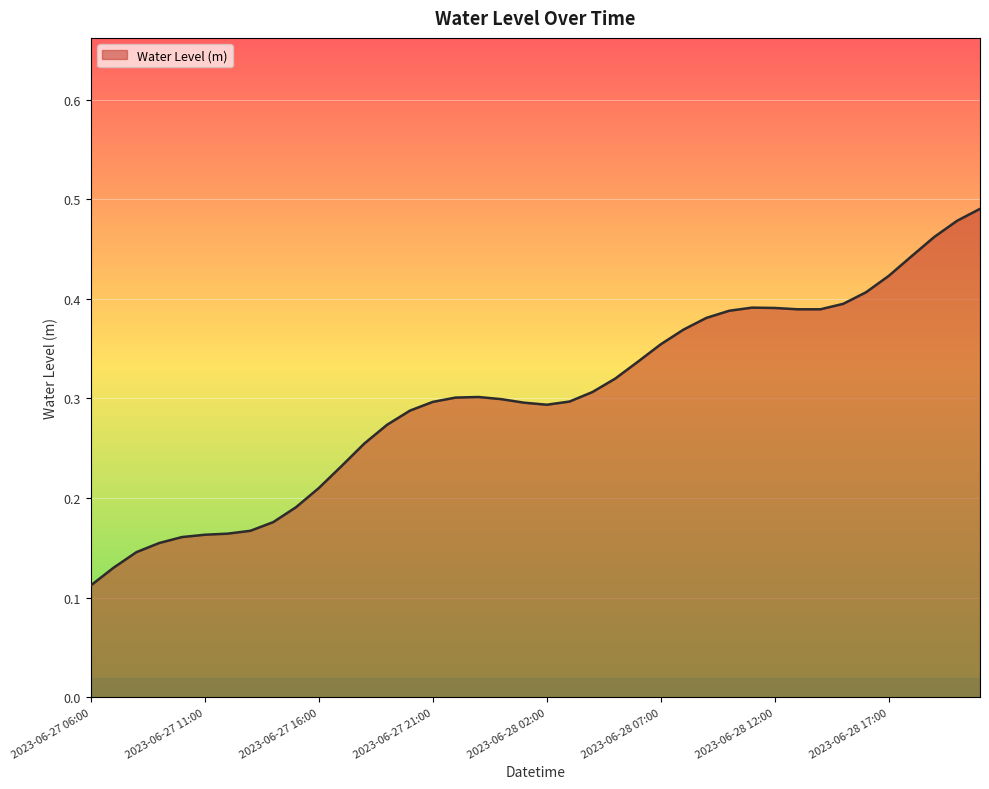

What is the label of the 25th point from the left?

2023-06-28 06:00